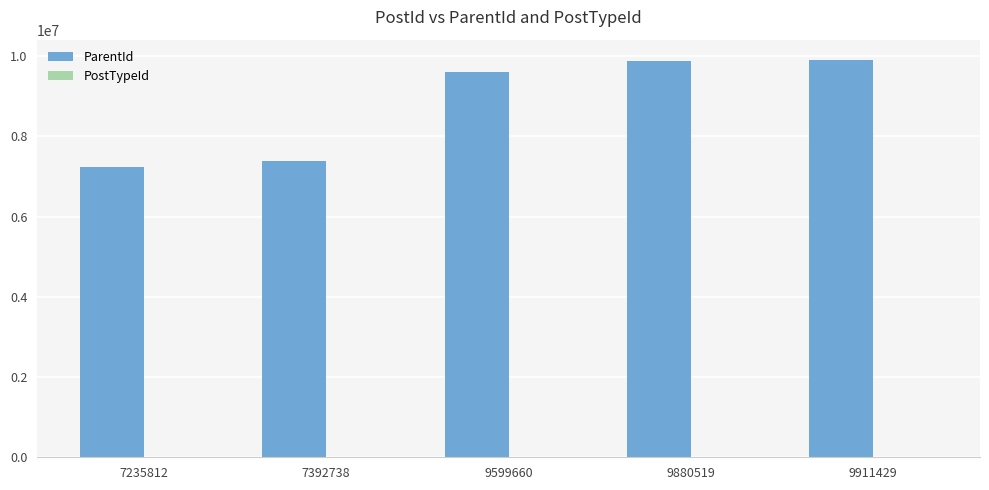

What is the highest value of the ParentId series?

9911356